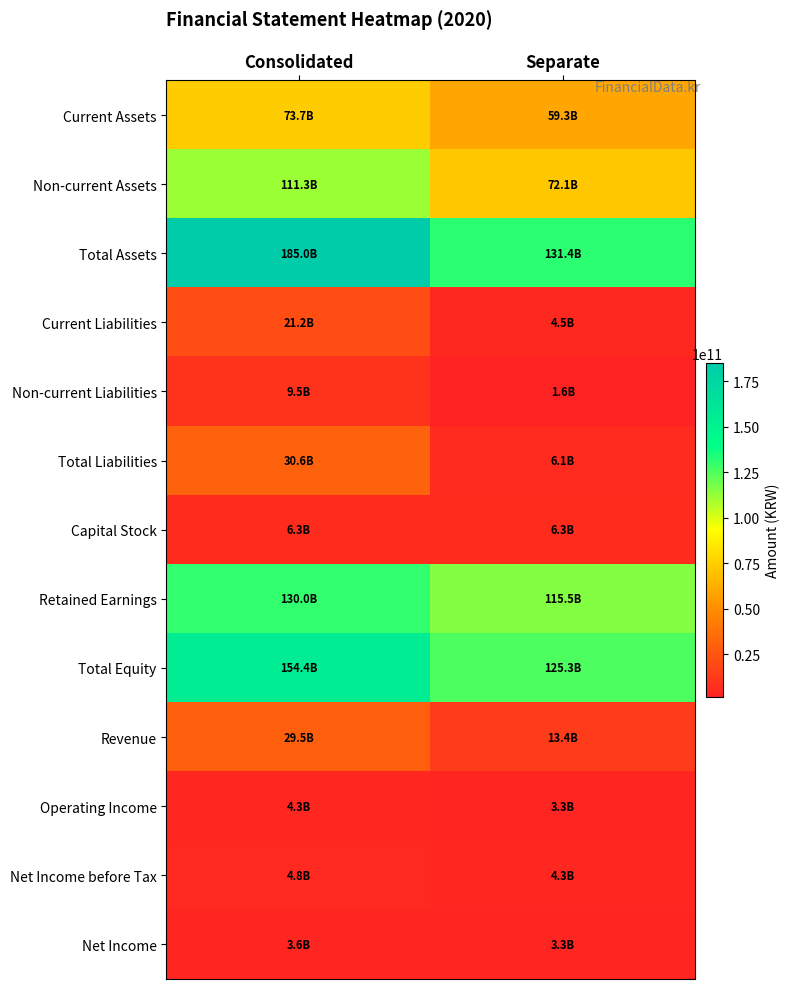

Which label corresponds to the largest value in the chart?

Consolidated